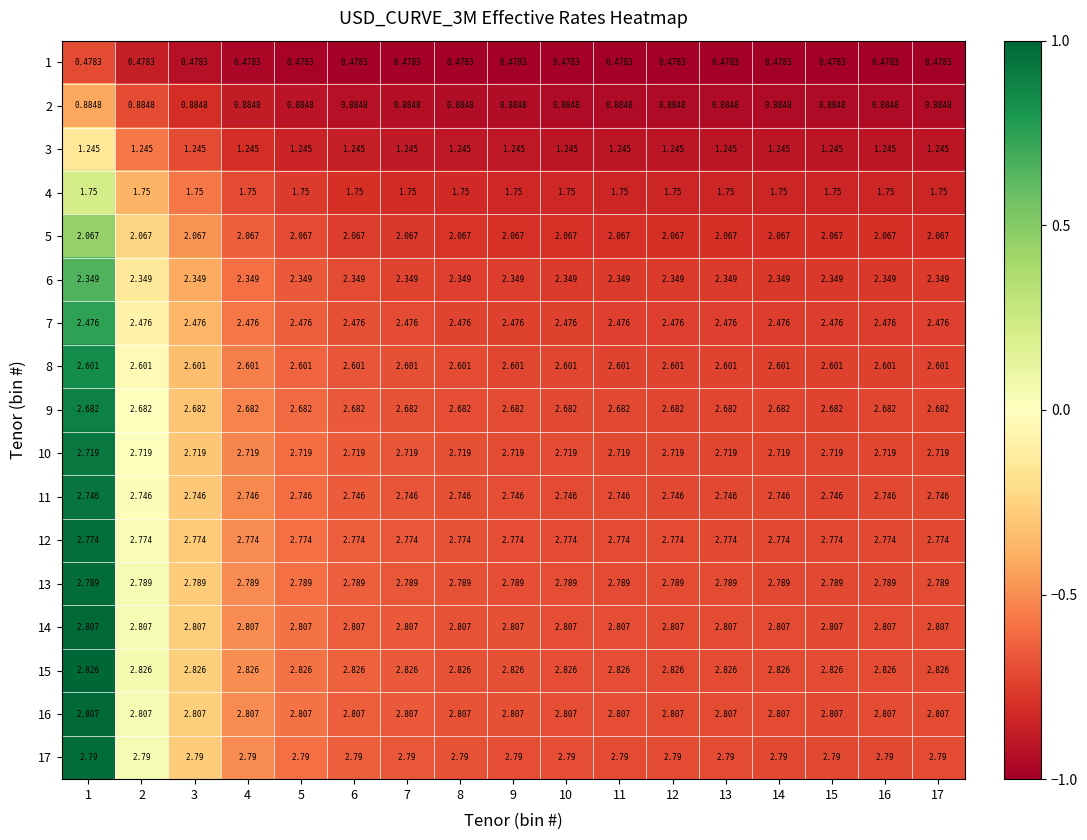

Is the value of 7 at 12 greater than the value of 11 at 7?

No